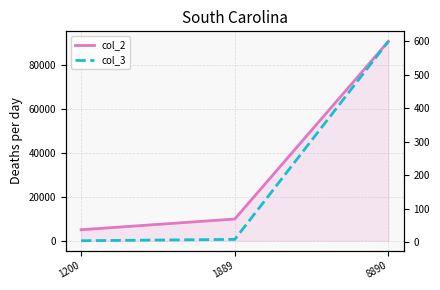

What is the sum of all col_3 values?

612